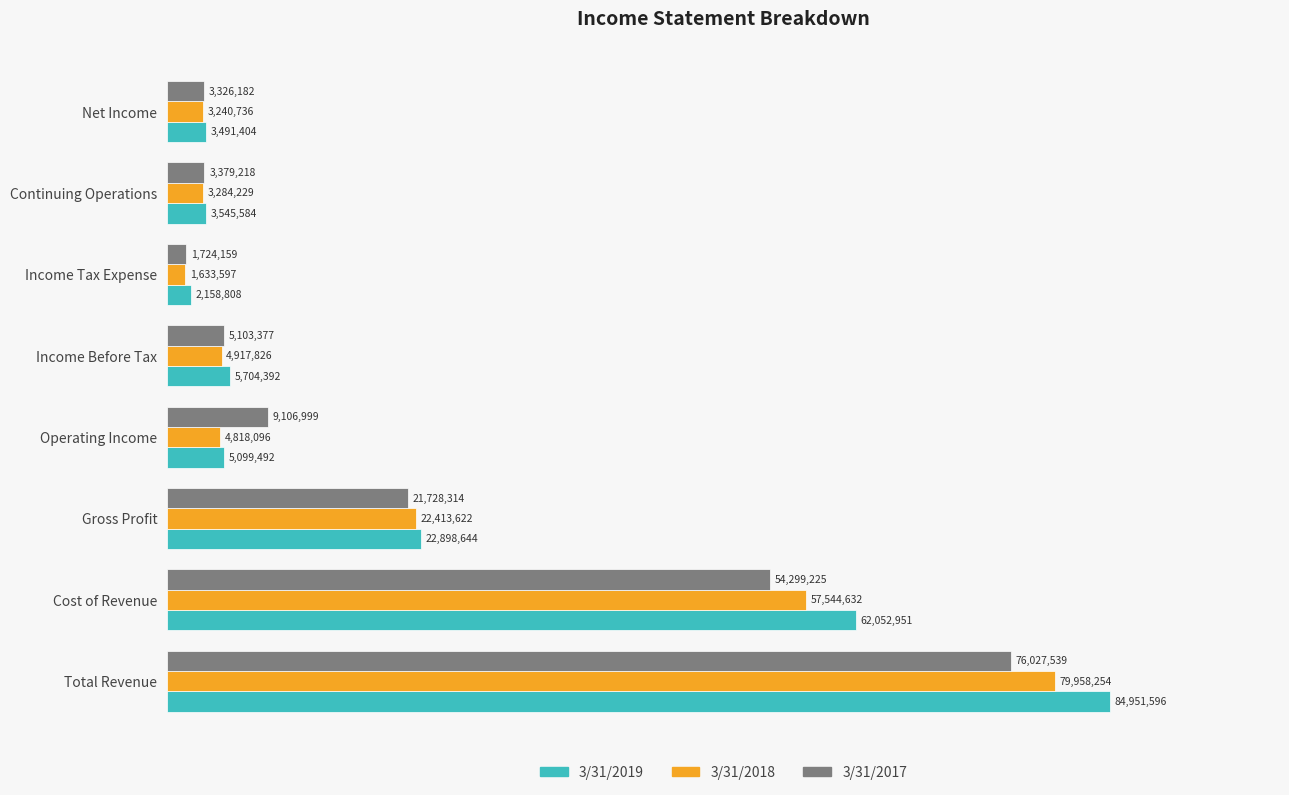

What are all the series names shown in the legend?

3/31/2019, 3/31/2018, 3/31/2017